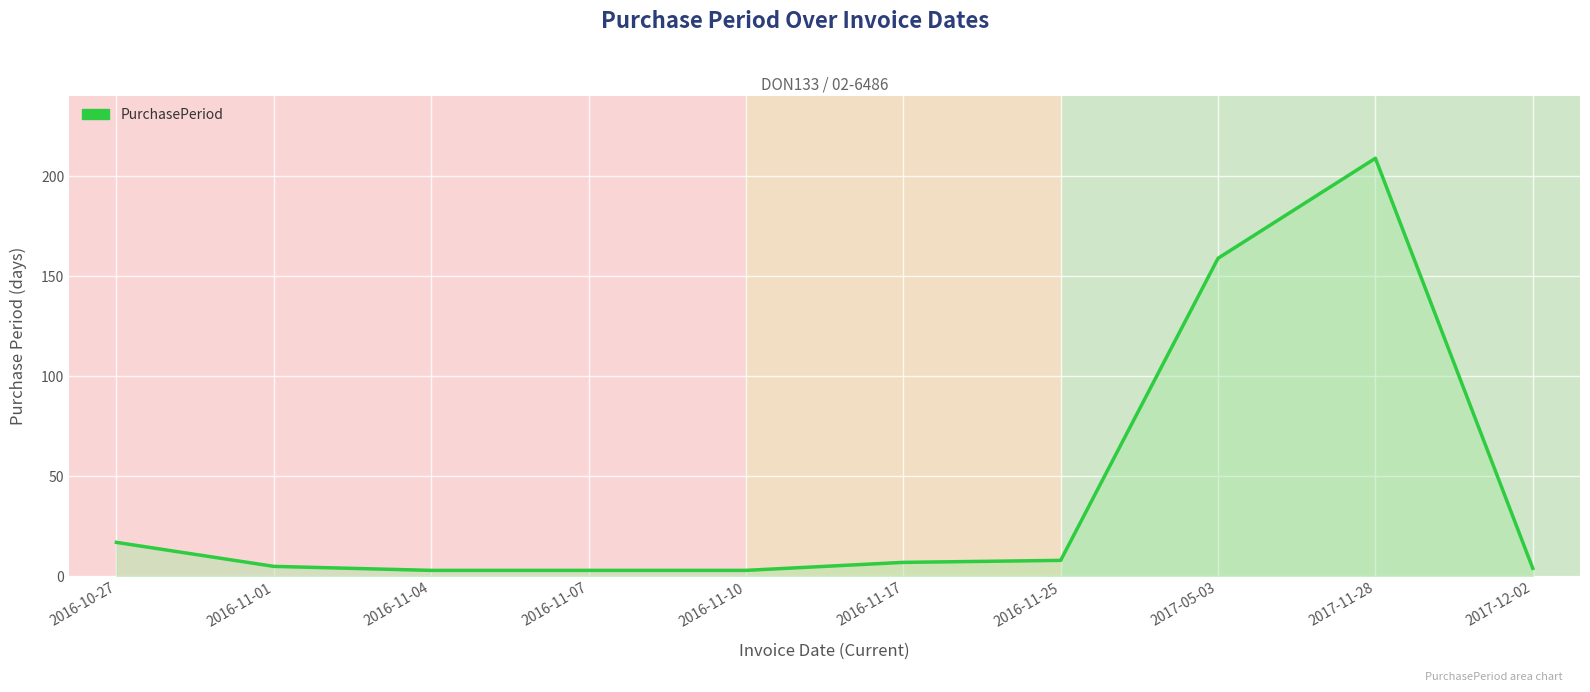

Reading left to right, what are all the values shown in this chart?

17	5	3	3	3	7	8	159	209	4